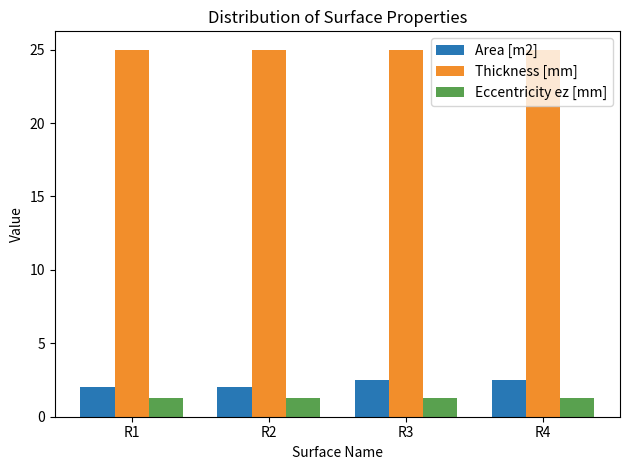

Does the chart contain stacked bars?

No